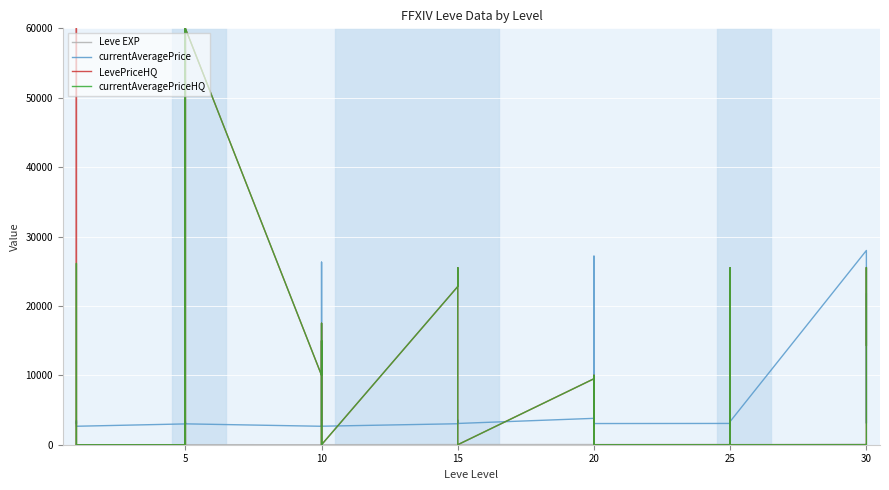

Reading left to right, what are all the values shown in this chart?

Leve EXP: 1	2	1	1	2	1	6	6	8	6	6	5	3	9	9	13	6	6	24	21	24	21	20	24	28	16	28	28	12	28	47	36	24	41	36	24	67	99	34	36
currentAveragePrice: 3307	3309	2996	3515	3000	2661	2999	3015	3313	3001	3316	3008	2658	2670	26304	3539	3543	2666	3023	3341	3041	3325	3561	3064	3800	27174	3053	3568	2700	3052	3066	2734	3349	3341	2734	3351	27990	3106	3601	21725
LevePriceHQ: 0	10298	60000	26124	0	0	0	0	60000	0	0	60000	10000	14999	0	7405	17499	0	22800	25517	13007	6838	0	0	9507	0	0	10005	0	0	0	6260	0	25517	6260	0	0	0	25528	14342
currentAveragePriceHQ: 0	0	5000	26124	0	0	0	0	60000	0	0	60000	10000	14999	0	7405	17499	0	22800	25517	13007	6838	0	0	9507	0	0	10005	0	0	0	6260	0	25517	6260	0	0	0	25528	14342